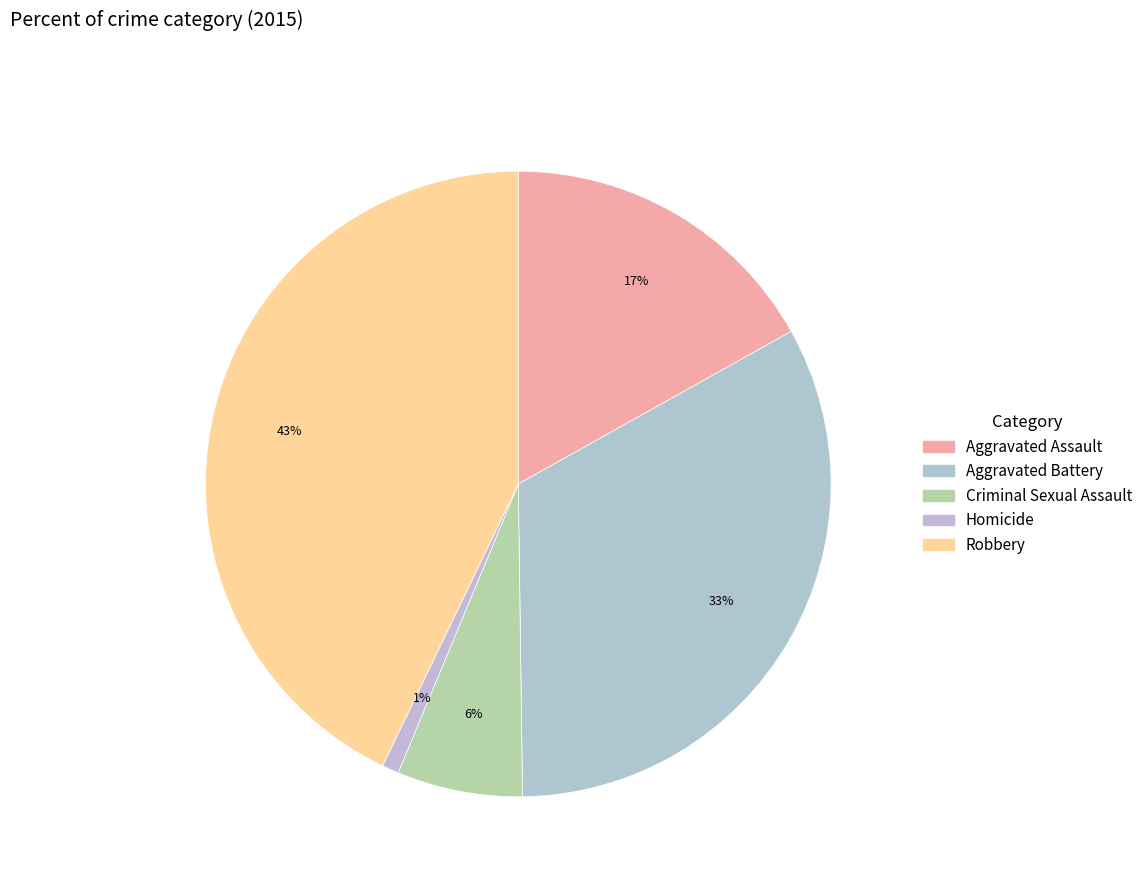

To the nearest percent, what is the difference between the Robbery and Homicide slice percentages?

42%